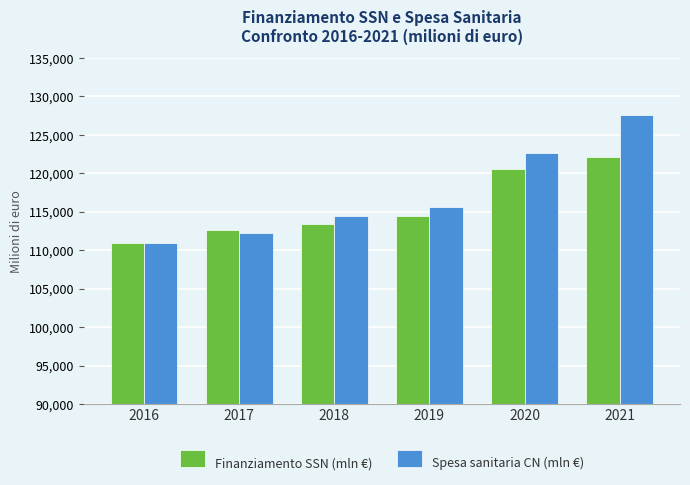

How many groups of bars are there?

6